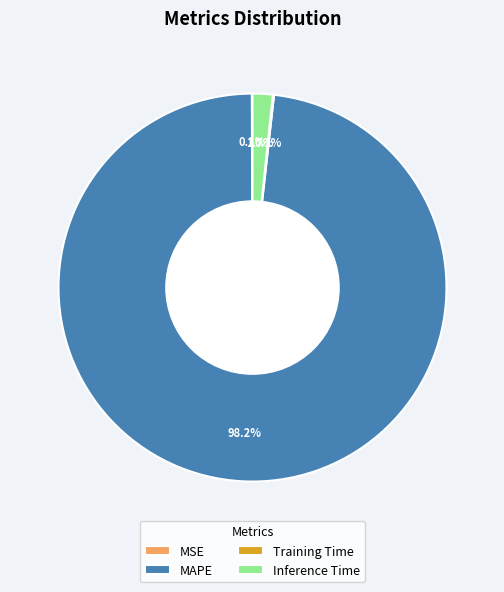

To the nearest percent, what percentage of the pie is Inference Time?

2%